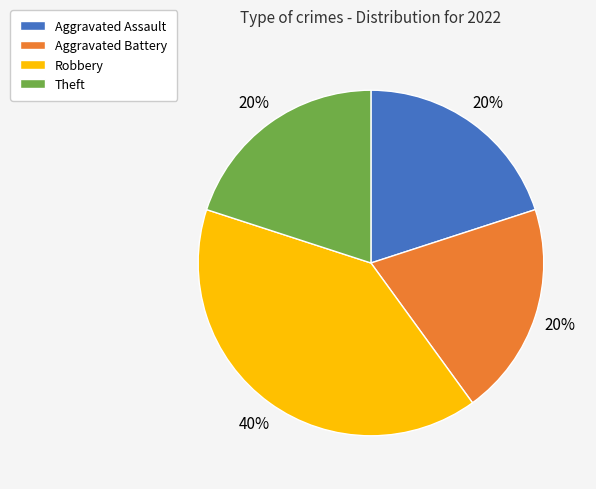

The Robbery slice represents 51% of the pie. True or false?

False